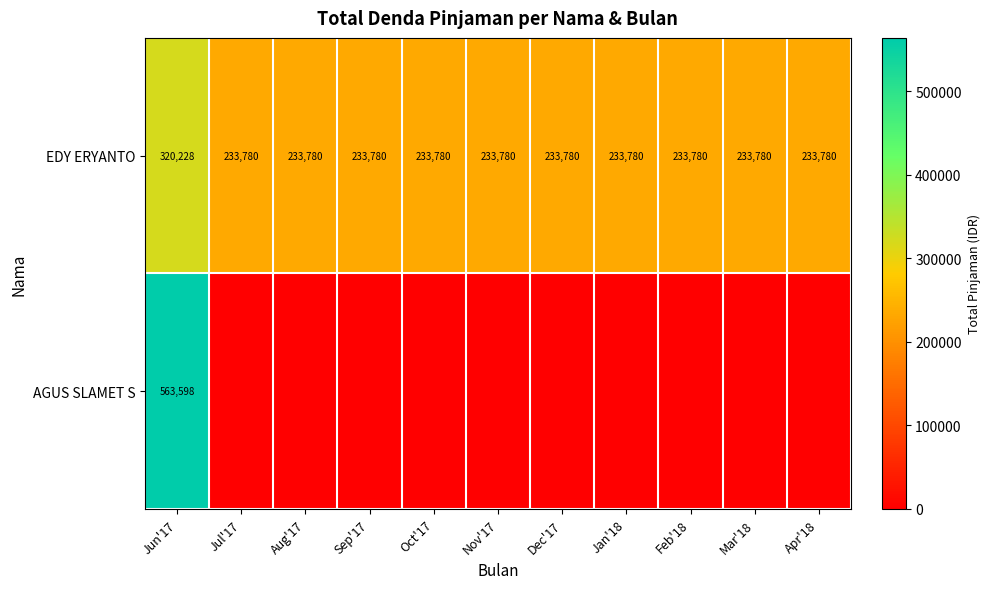

Rank the series at Jun'17 from highest to lowest value.

AGUS SLAMET S, EDY ERYANTO